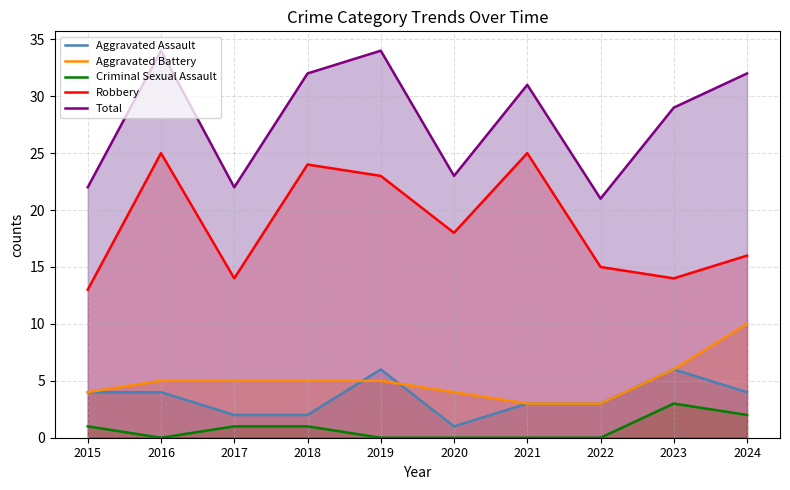

True or false: Criminal Sexual Assault has more than 1 interior local peaks.

False